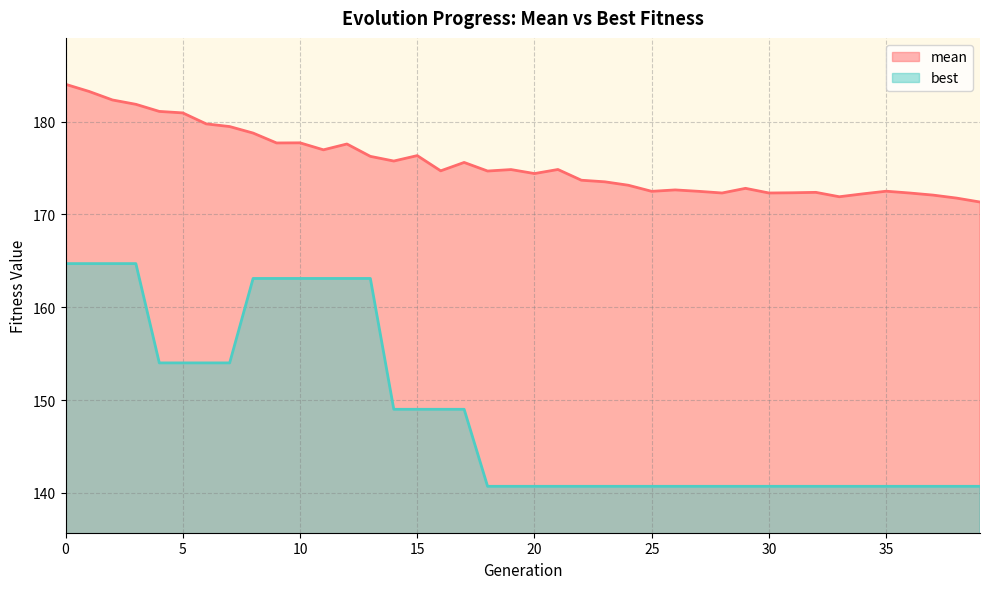

True or false: mean and best intersect in this chart.

False